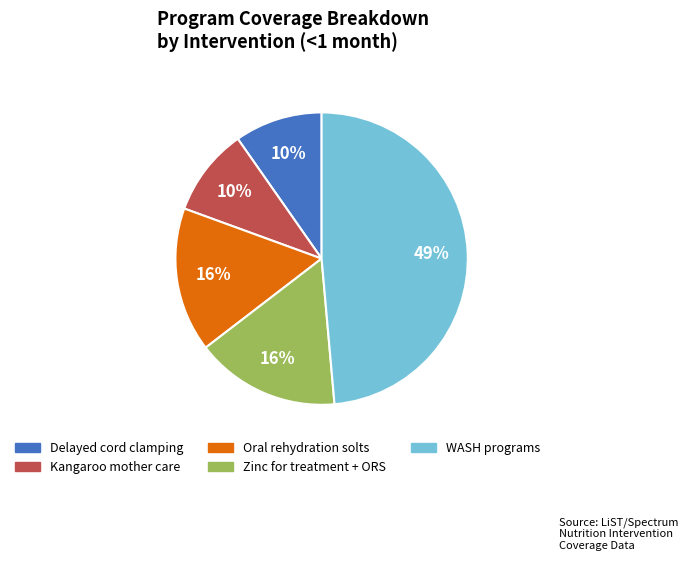

Is there any slice that represents more than half of the pie?

No